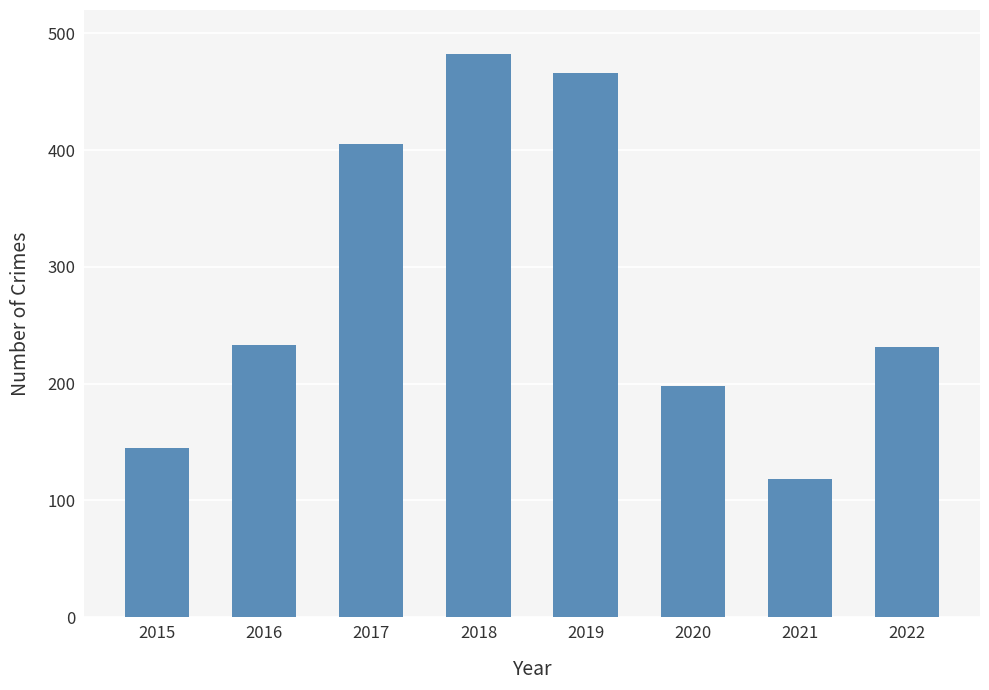

What is the average value?

285